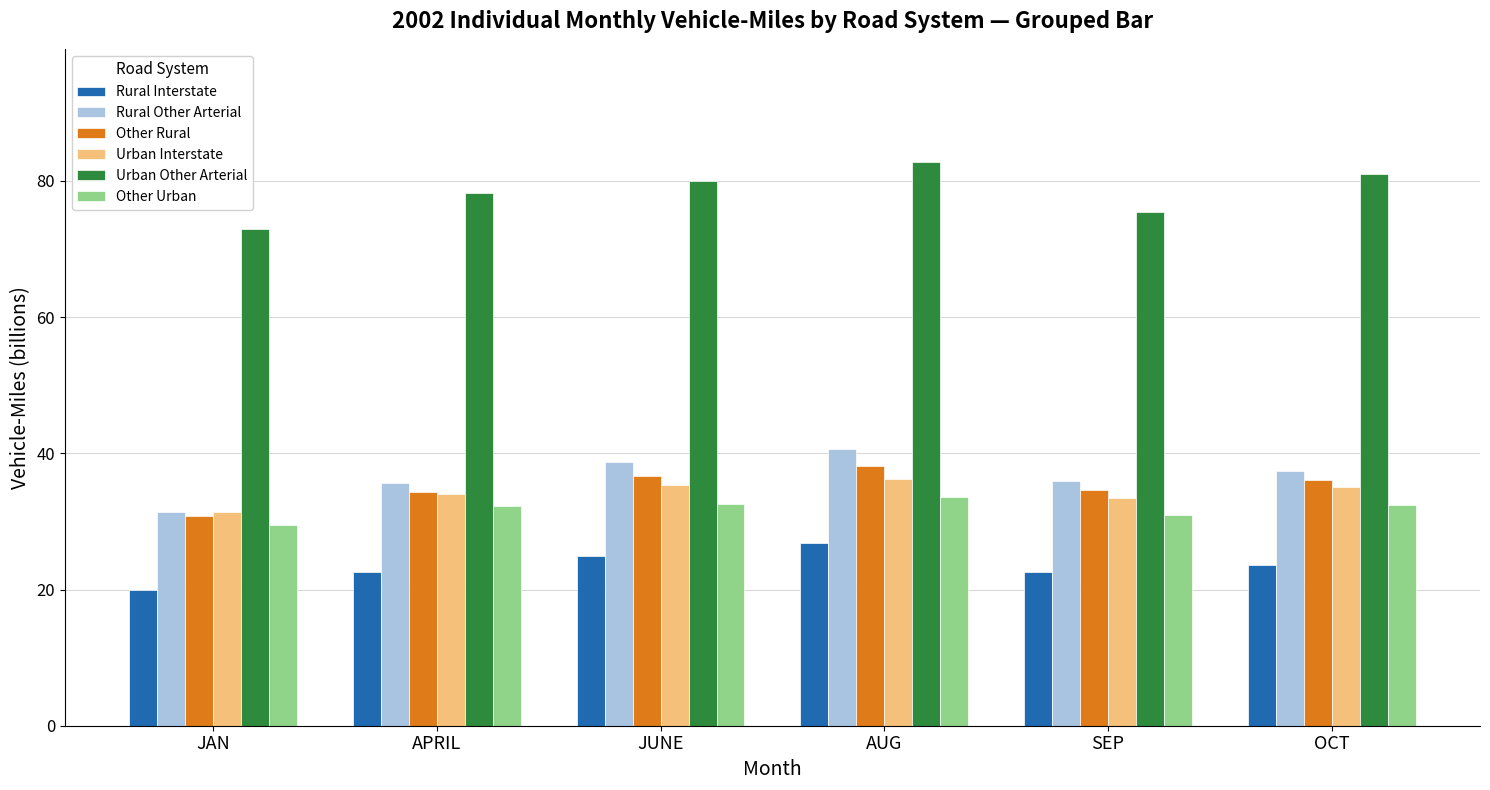

What is the difference between the highest and lowest values at SEP?

52.8